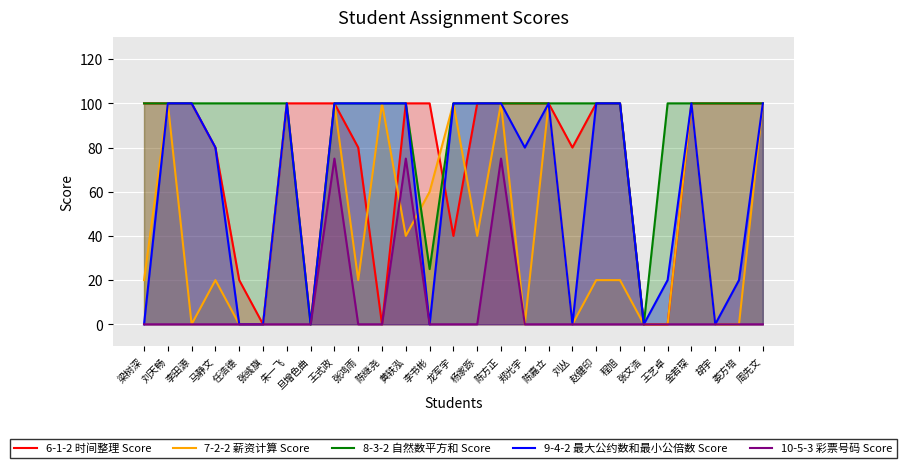

At 王艺卓, list the series in order from smallest to largest.

6-1-2 时间整理 Score, 7-2-2 薪资计算 Score, 10-5-3 彩票号码 Score, 9-4-2 最大公约数和最小公倍数 Score, 8-3-2 自然数平方和 Score